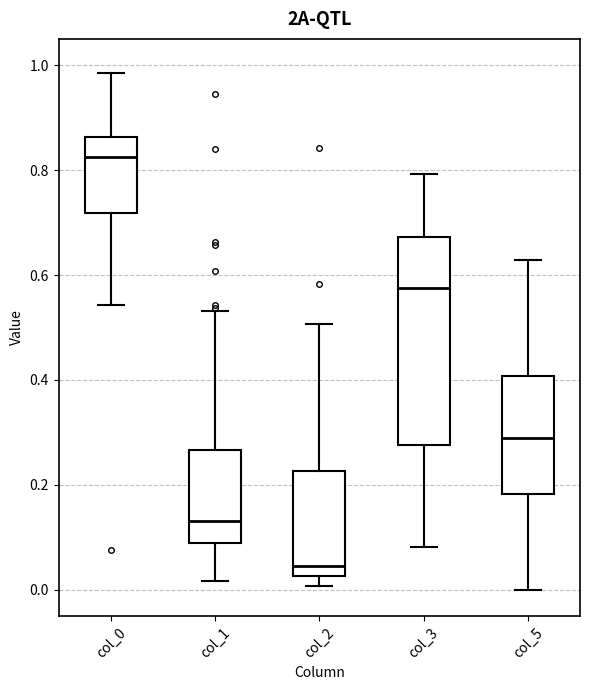

Where does the lower whisker of the box for col_0 end on the y-axis? The values are not printed on the chart, so give them approximately, as read against the axis.

0.54